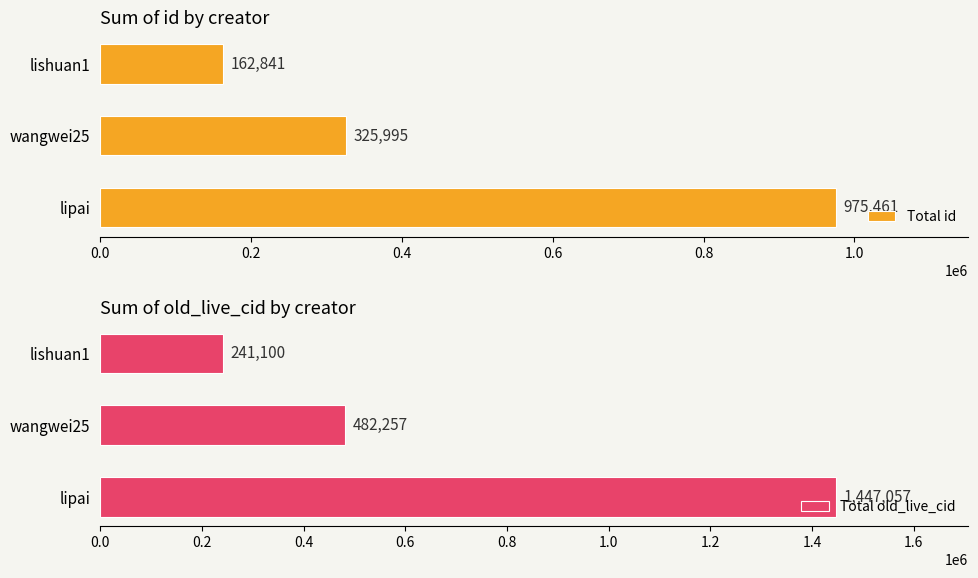

Reading right to left, list all the values displayed in this chart.

Total id: 162841	325995	975461
Total old_live_cid: 241100	482257	1447057